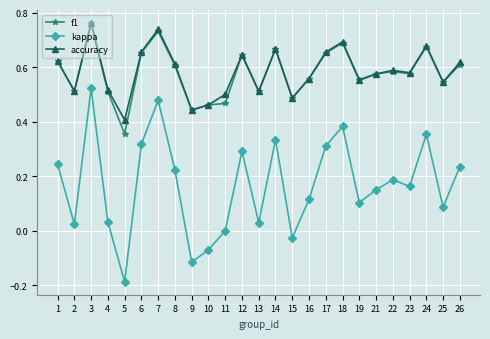

How many interior local valleys does the kappa series have?

8